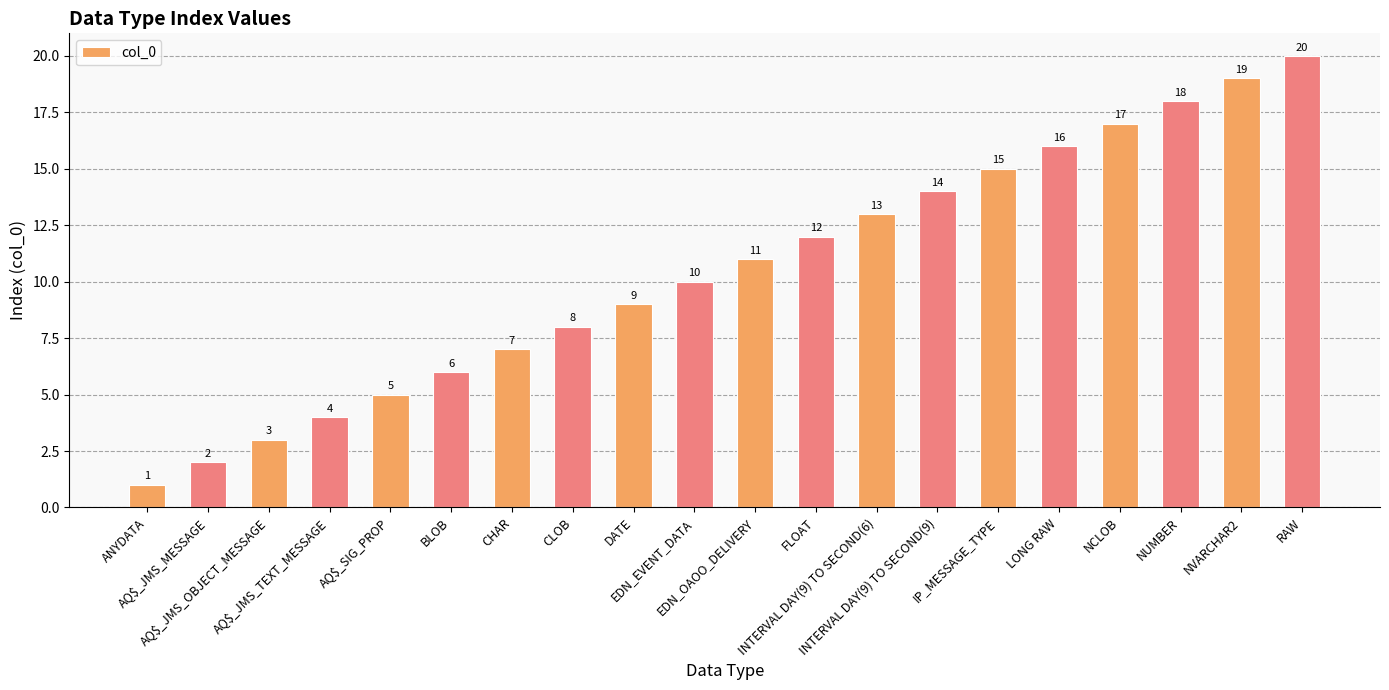

Reading right to left, extract all data points from this chart.

RAW=20	NVARCHAR2=19	NUMBER=18	NCLOB=17	LONG RAW=16	IP_MESSAGE_TYPE=15	INTERVAL DAY(9) TO SECOND(9)=14	INTERVAL DAY(9) TO SECOND(6)=13	FLOAT=12	EDN_OAOO_DELIVERY=11	EDN_EVENT_DATA=10	DATE=9	CLOB=8	CHAR=7	BLOB=6	AQ$_SIG_PROP=5	AQ$_JMS_TEXT_MESSAGE=4	AQ$_JMS_OBJECT_MESSAGE=3	AQ$_JMS_MESSAGE=2	ANYDATA=1